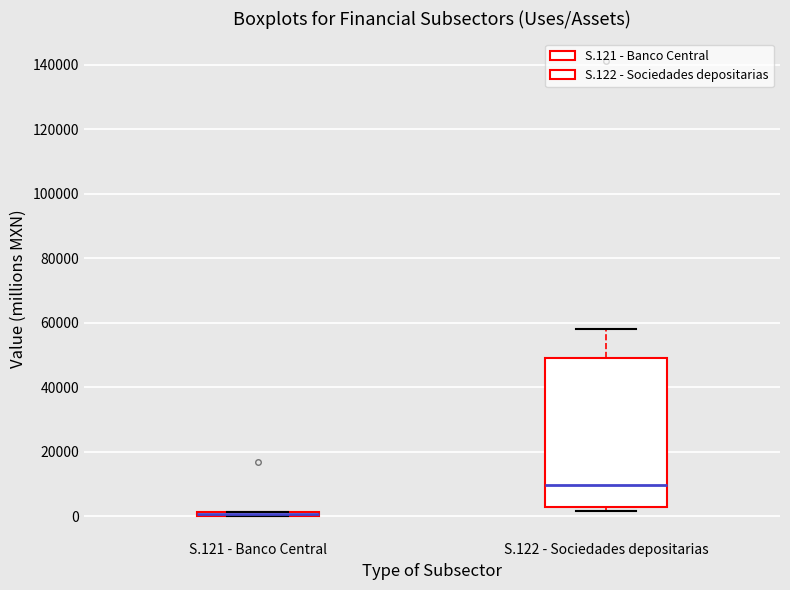

Which box is the tallest, from its lower edge to its upper edge?

S.122 - Sociedades depositarias